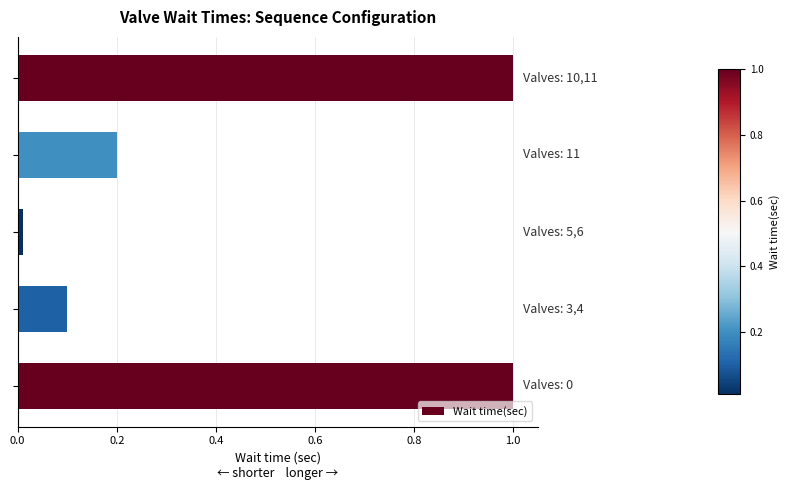

What is the maximum value shown in the chart?

1.0